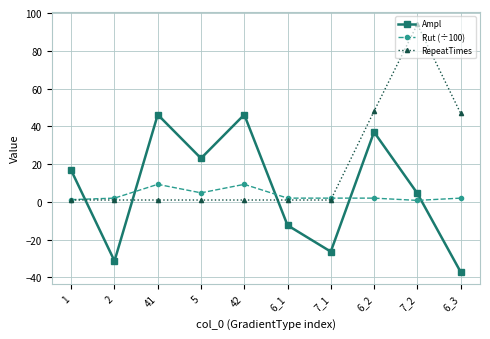

True or false: RepeatTimes and Rut (÷100) intersect in this chart.

True